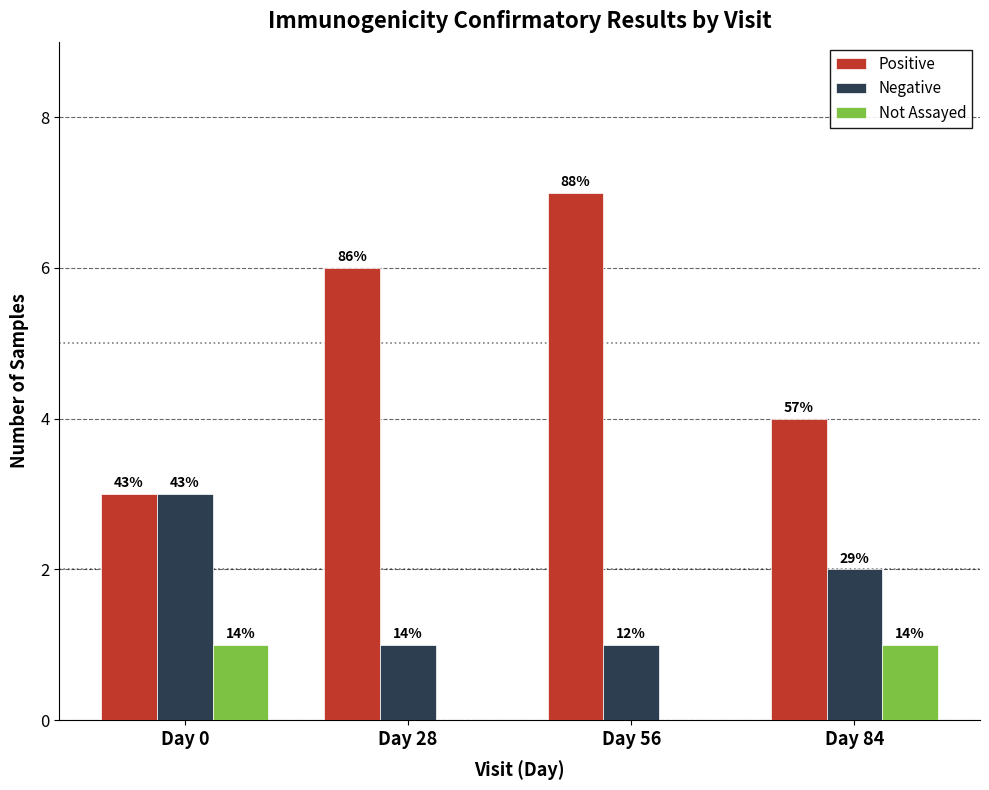

What are all the series names shown in the legend?

Positive, Negative, Not Assayed